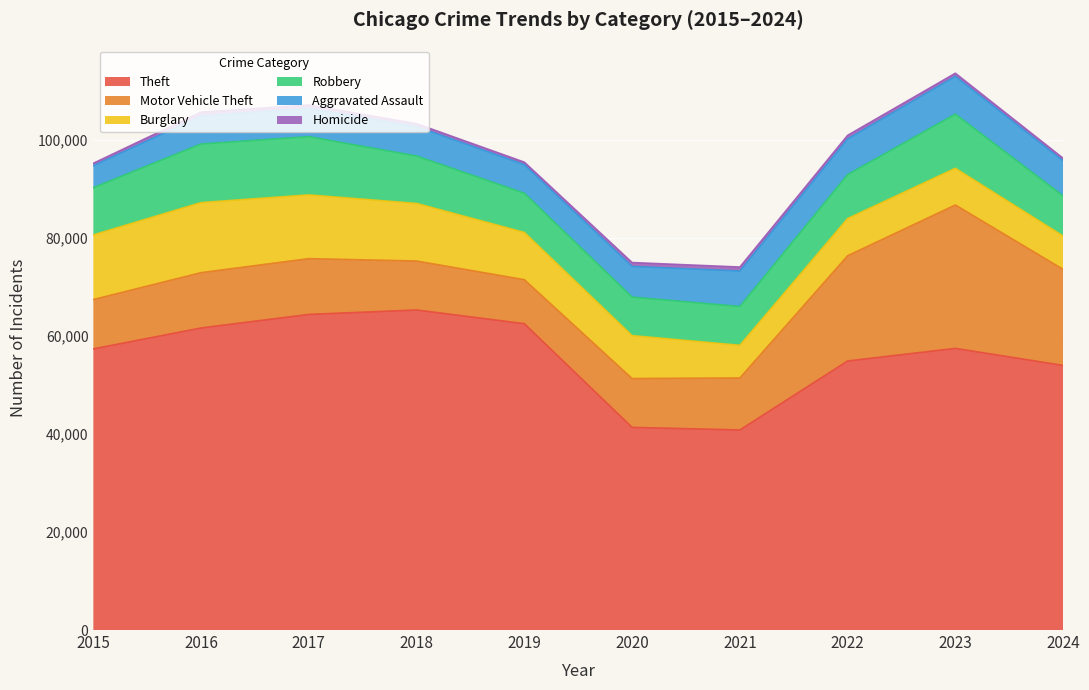

The Robbery series shows 3189 at 2021. True or false?

False